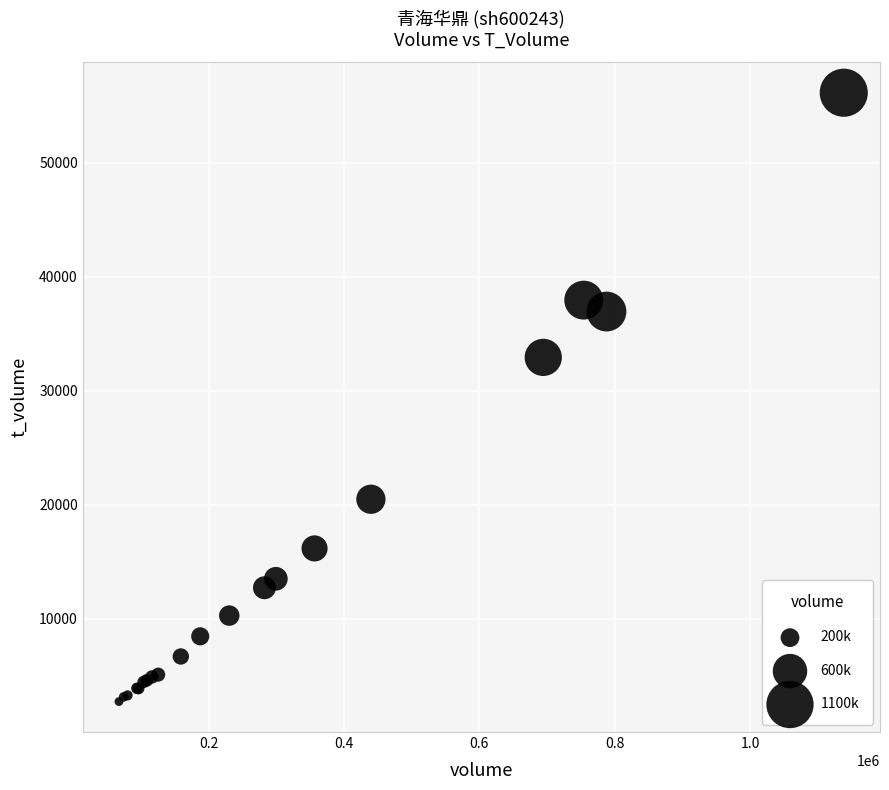

What Y value in the scatter plot is closest to 29440?

32927